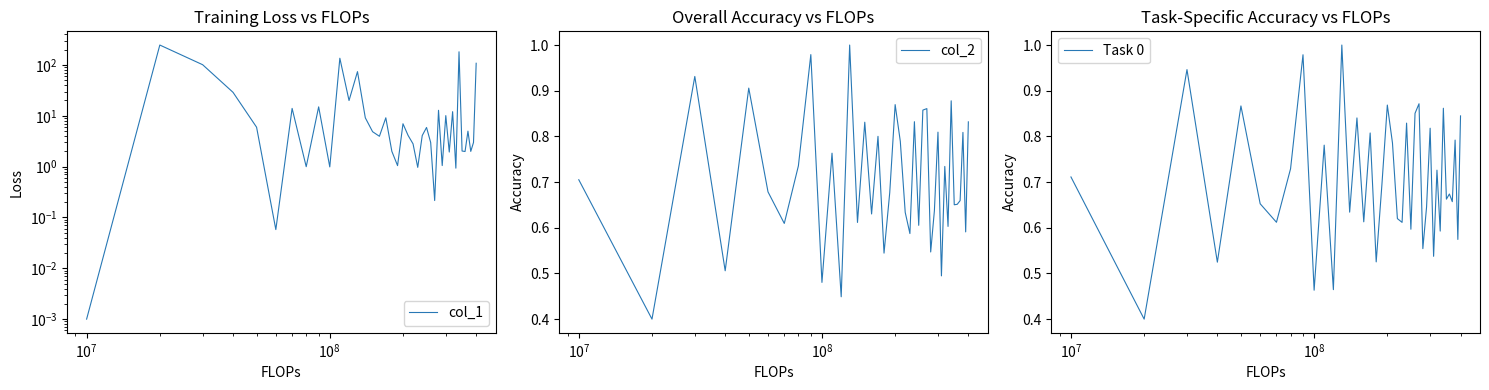

What is the difference between the maximum and second lowest values in the Task 0 series?

0.5